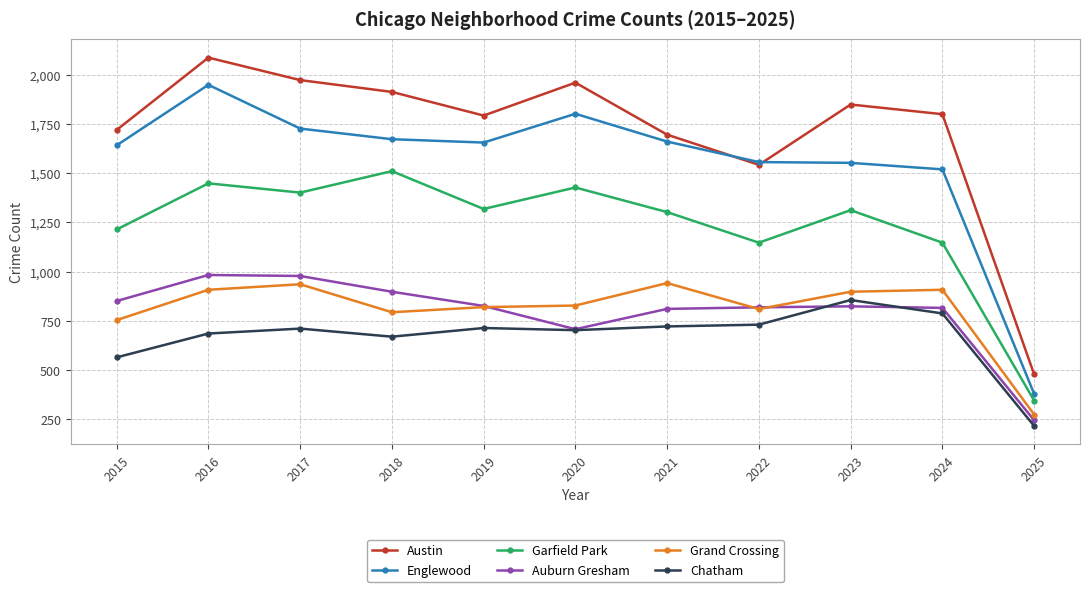

What is the spread (max minus min) of values at 2022?

825